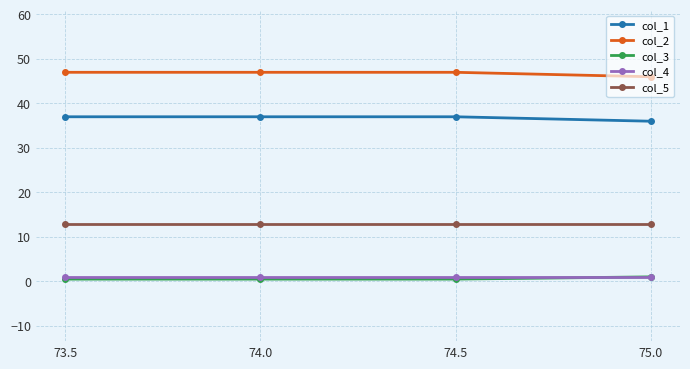

Reading left to right, what are all the values shown in this chart?

col_1: 37.0	37.0	37.0	36.0
col_2: 47.0	47.0	47.0	46.0
col_3: 0.5	0.5	0.5	1.0
col_4: 1.0	1.0	1.0	1.0
col_5: 13.0	13.0	13.0	13.0